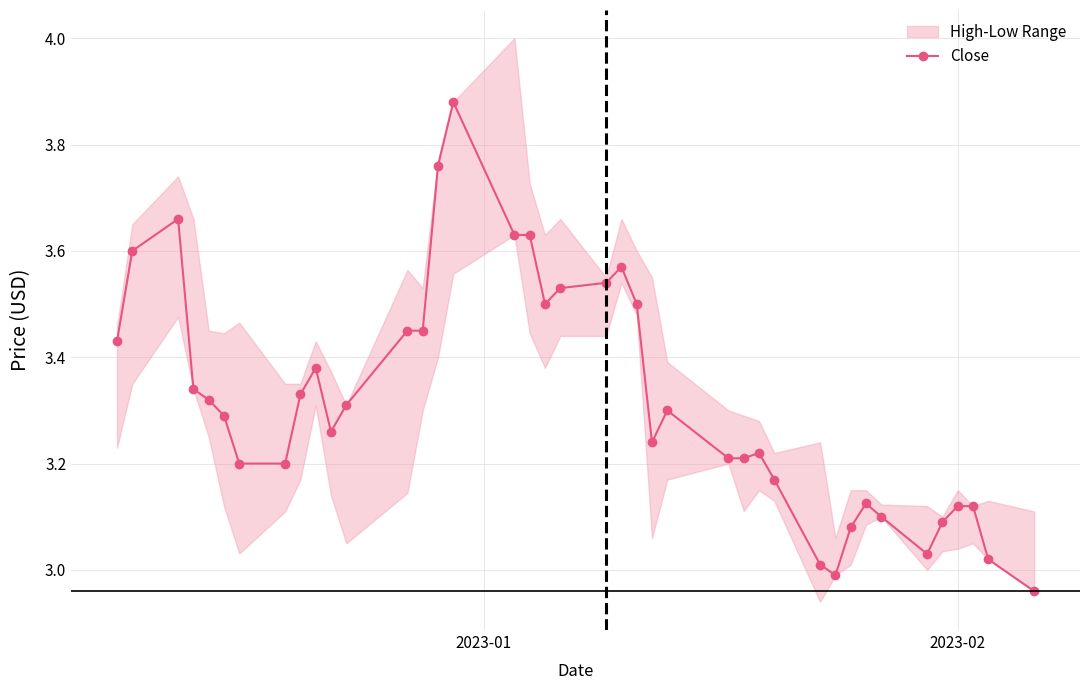

True or false: Close has more than 0 points higher than both neighbors.

True